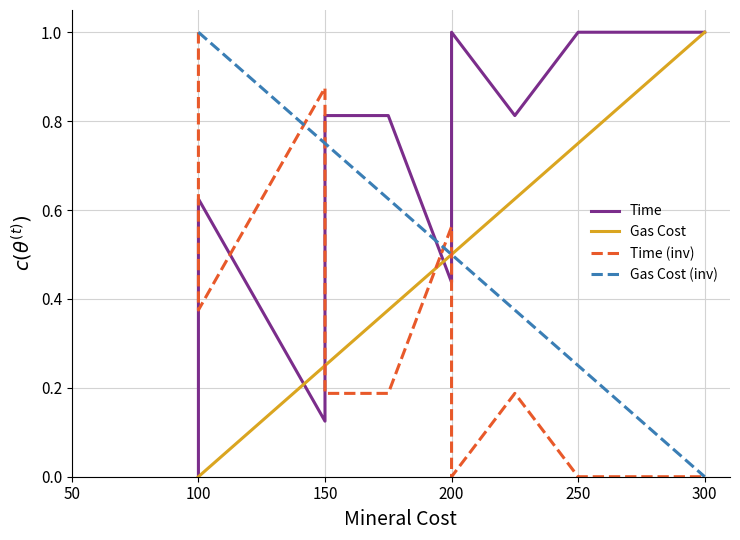

Rank the series by their average value, from lowest to highest.

Gas Cost, Time (inv), Time, Gas Cost (inv)